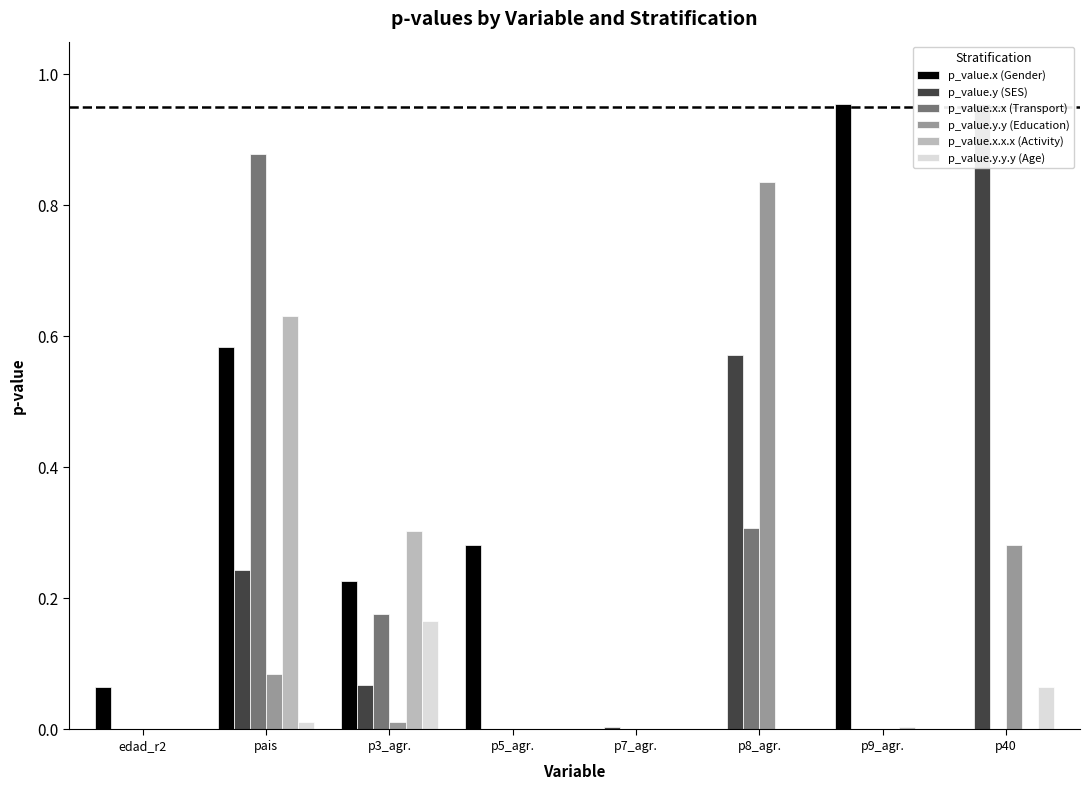

How many data points does each series have?

8